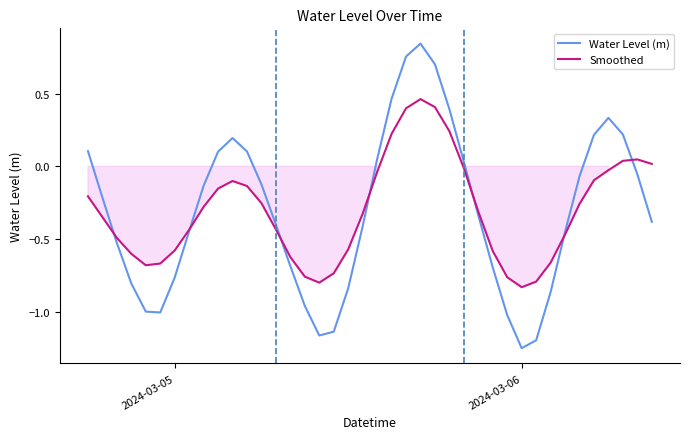

True or false: Water Level (m) and Smoothed intersect in this chart.

True